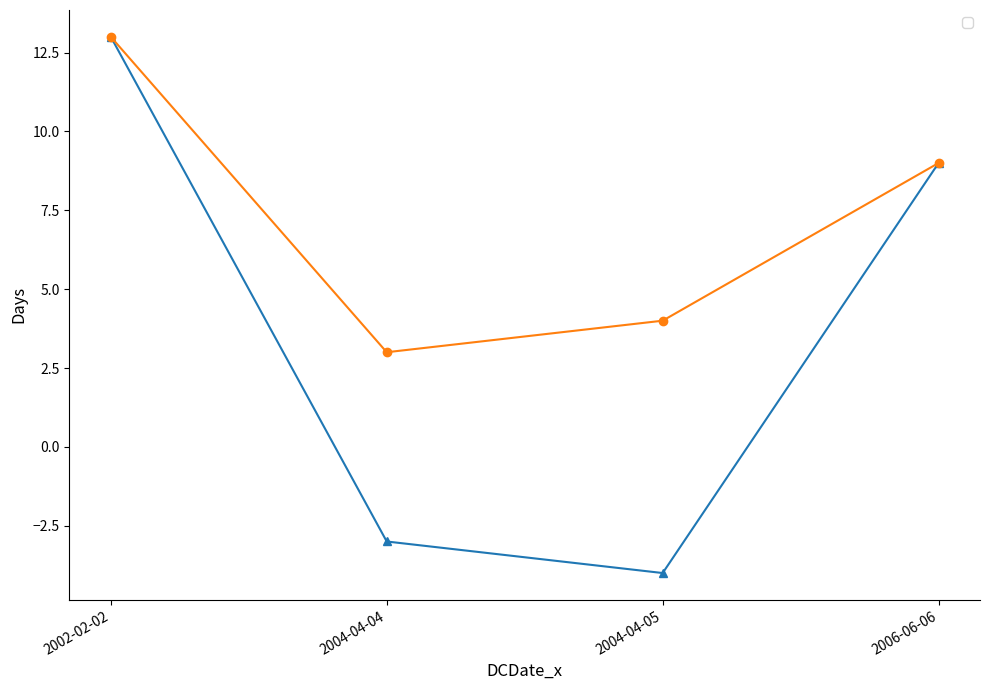

Is it true that _abs_diff_days equals 22 at 2002-02-02?

False